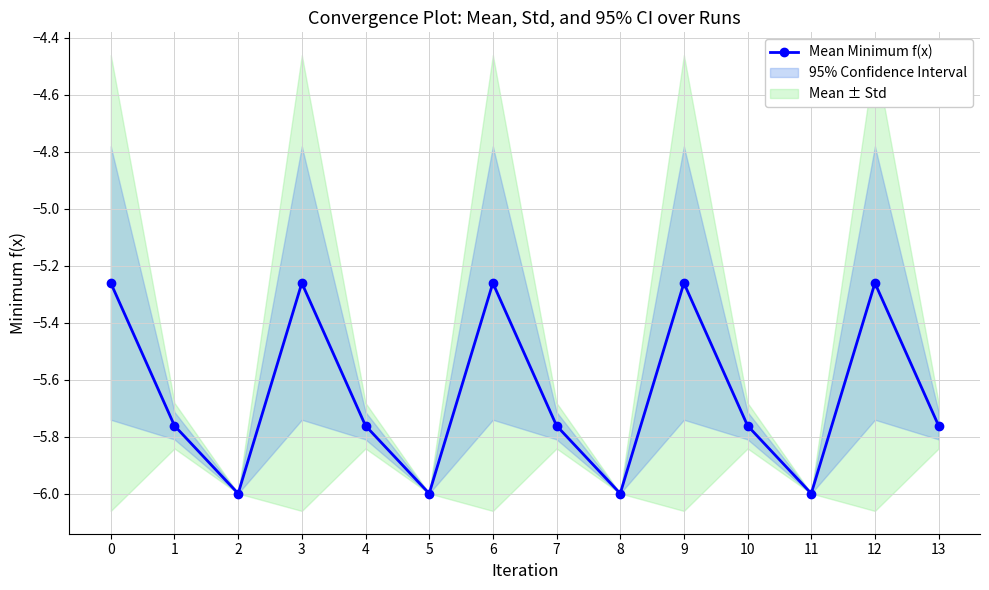

At which category does the data reach its first local valley?

2